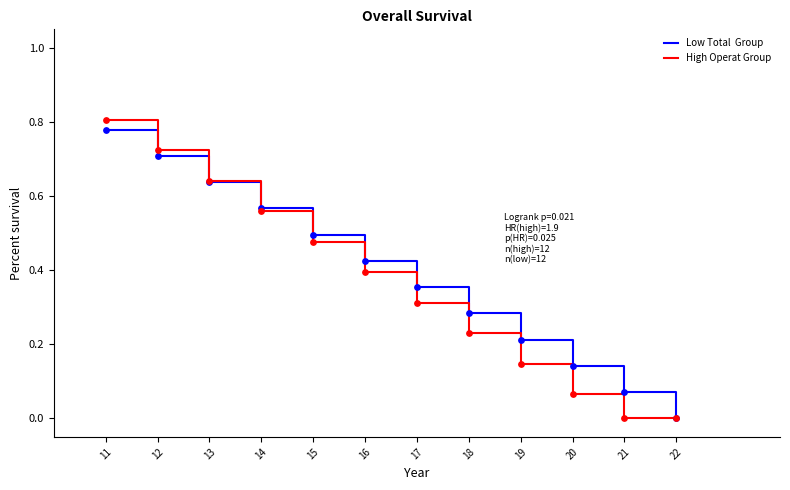

At which category is the sum across all series the highest?

11